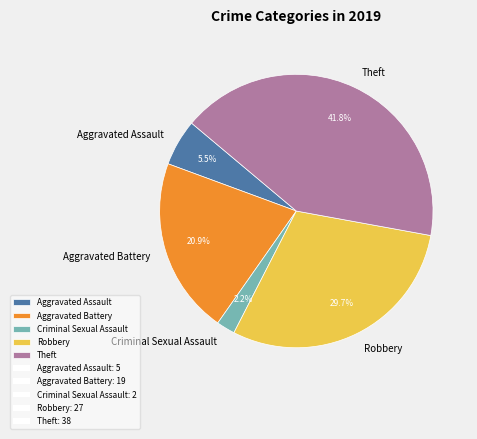

To the nearest percent, what percentage of the pie is Theft?

42%